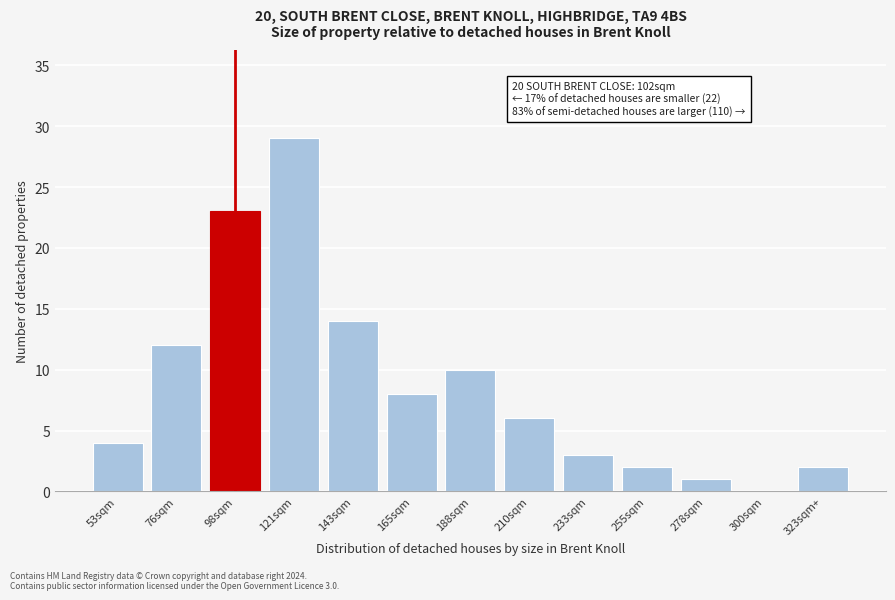

Reading right to left, extract all data points from this chart.

323sqm+=2	300sqm=0	278sqm=1	255sqm=2	233sqm=3	210sqm=6	188sqm=10	165sqm=8	143sqm=14	121sqm=29	98sqm=23	76sqm=12	53sqm=4